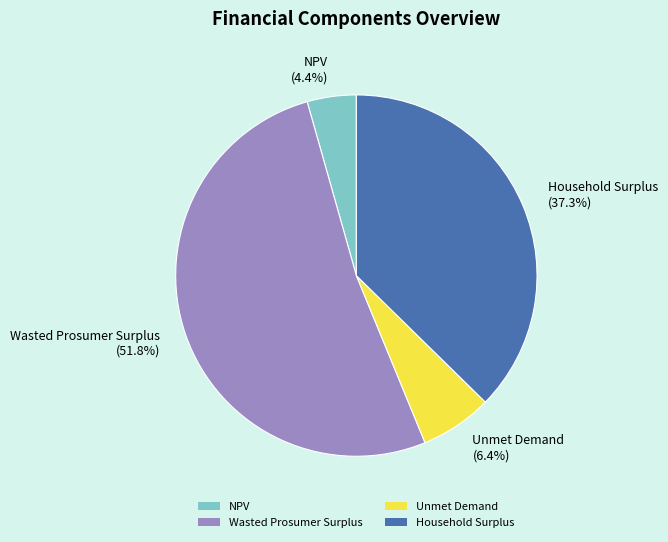

To the nearest percent, what percentage of the pie is Wasted Prosumer Surplus?

52%